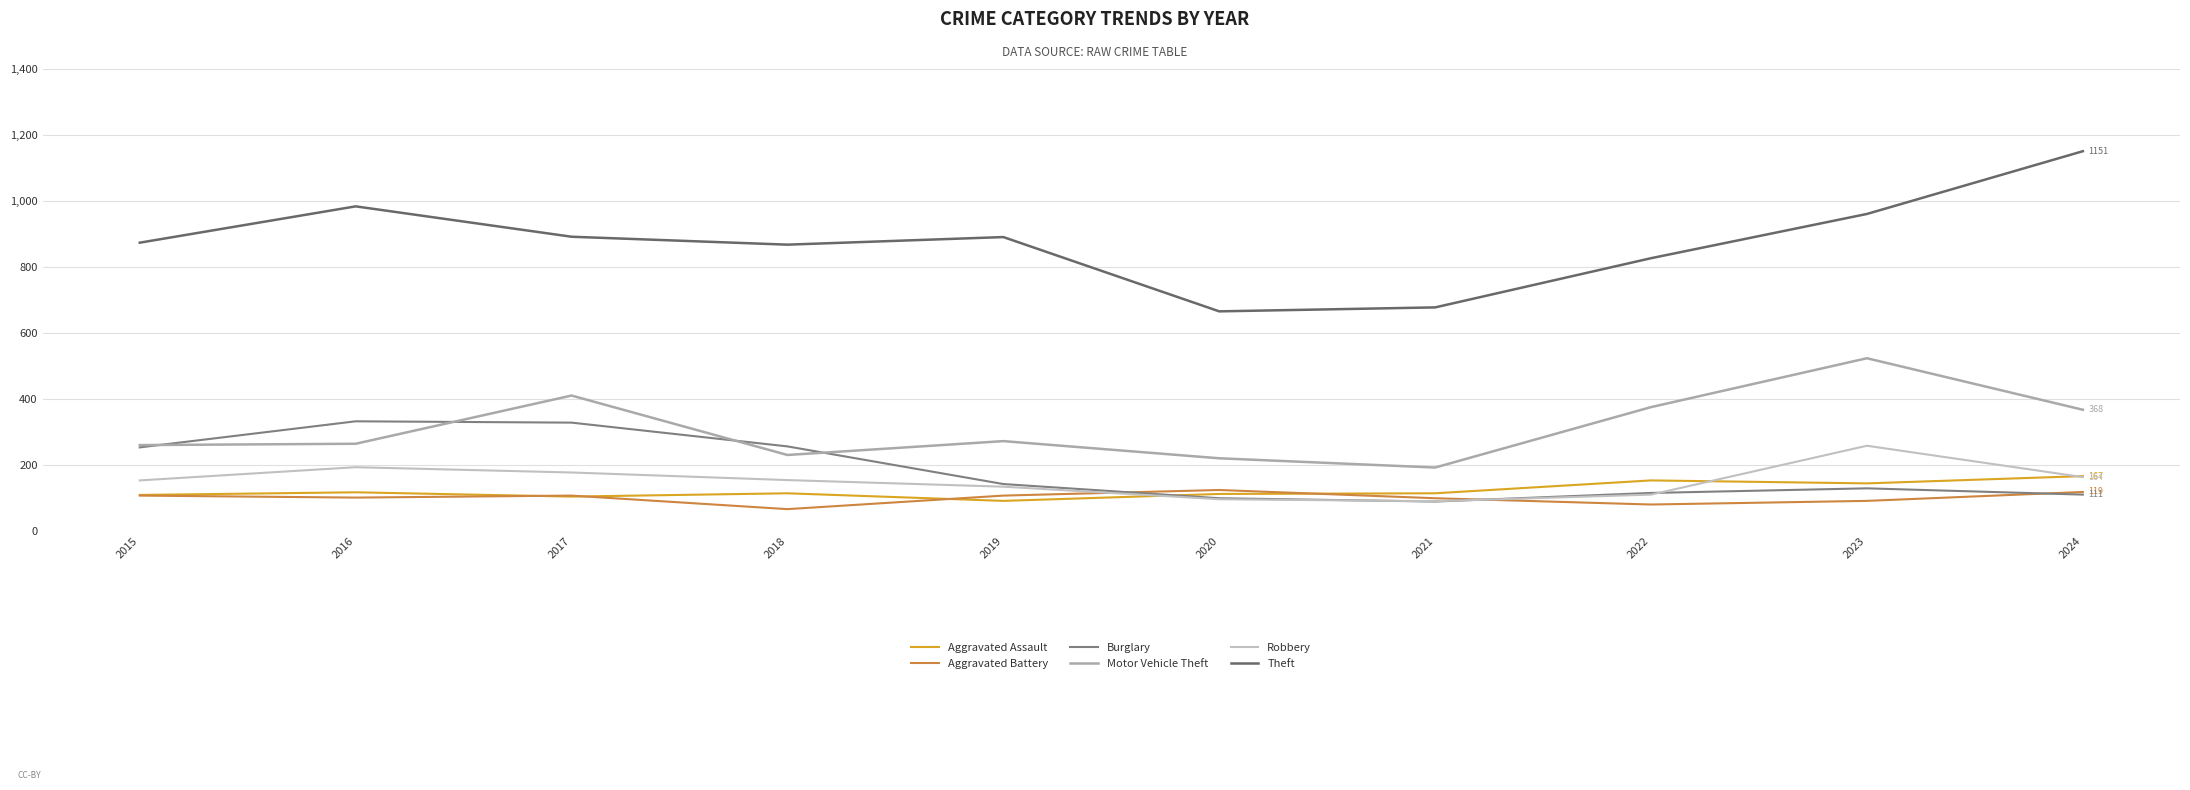

Where is the first local maximum for Aggravated Battery?

2017